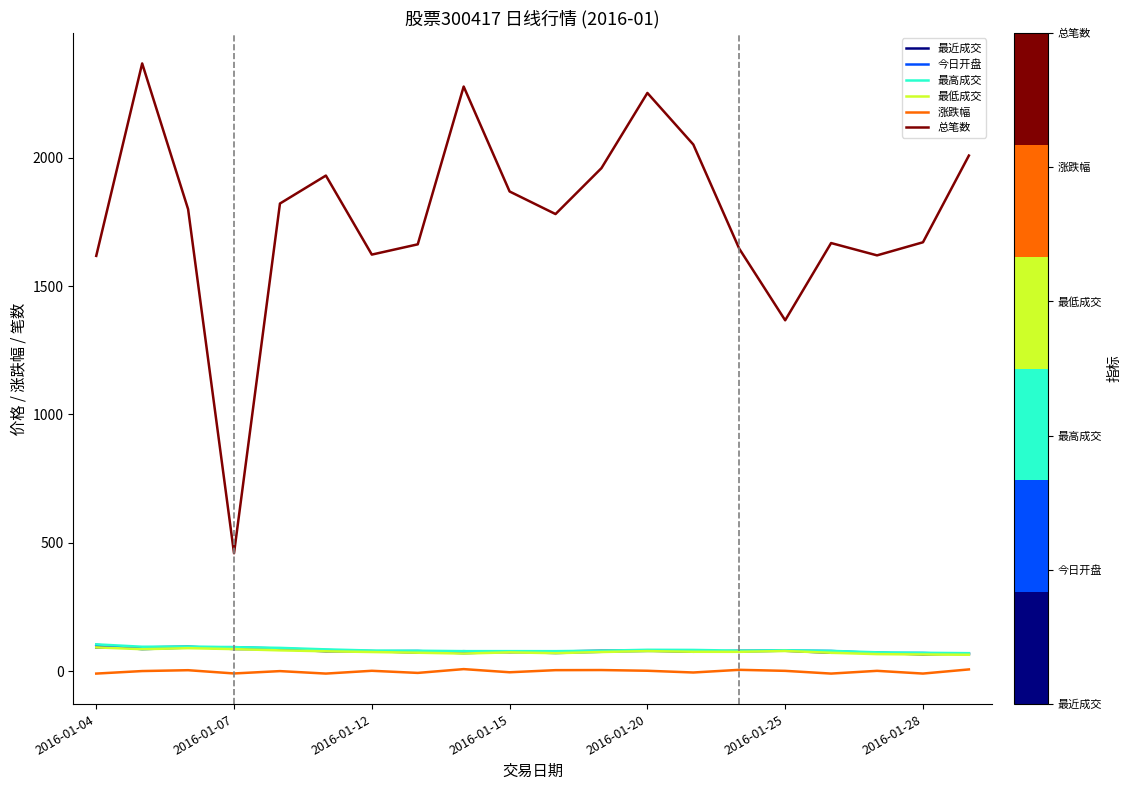

What is the difference between the maximum and second lowest values in the 最近成交 series?

26.3